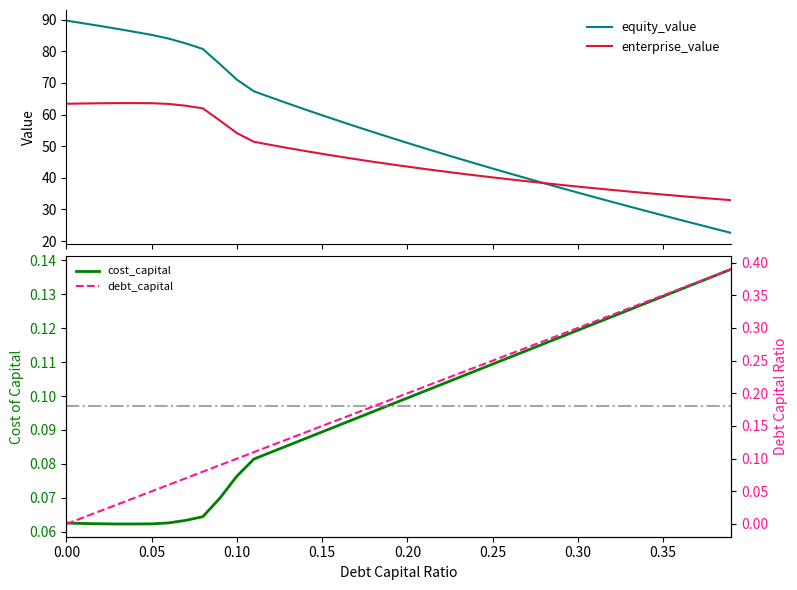

True or false: cost_capital has more than 0 interior local peaks.

False